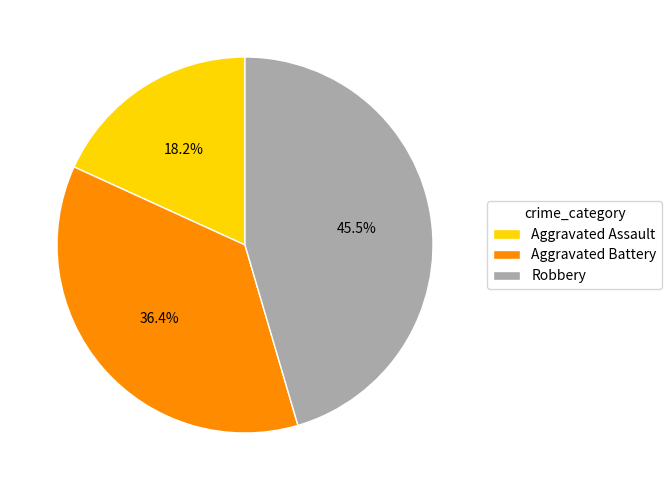

Rank the categories by value from lowest to highest.

Aggravated Assault, Aggravated Battery, Robbery